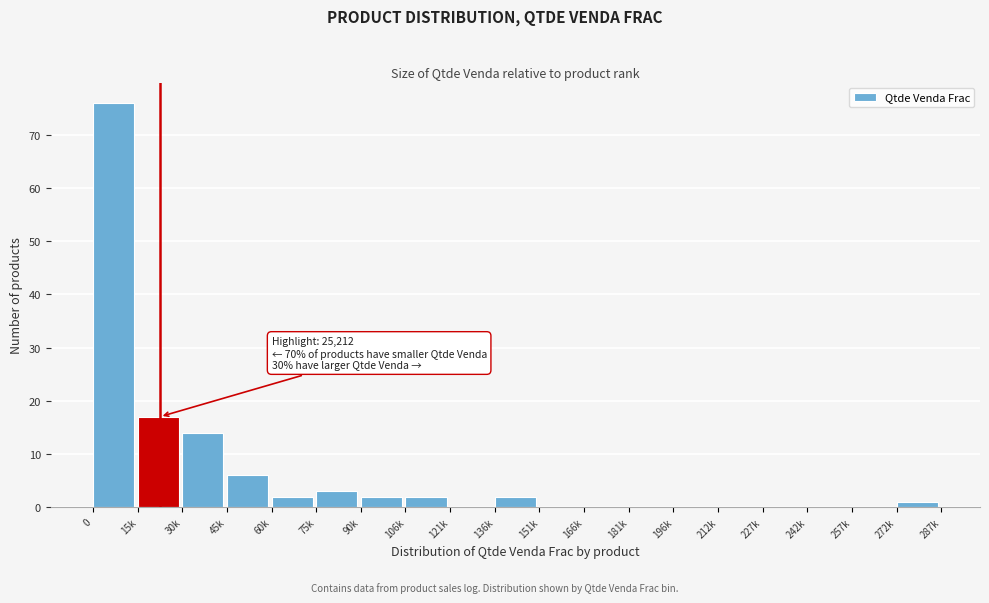

Reading left to right, what are all the values shown in this chart?

0=76	15k=17	30k=14	45k=6	60k=2	75k=3	90k=2	106k=2	121k=0	136k=2	151k=0	166k=0	181k=0	196k=0	212k=0	227k=0	242k=0	257k=0	272k=1